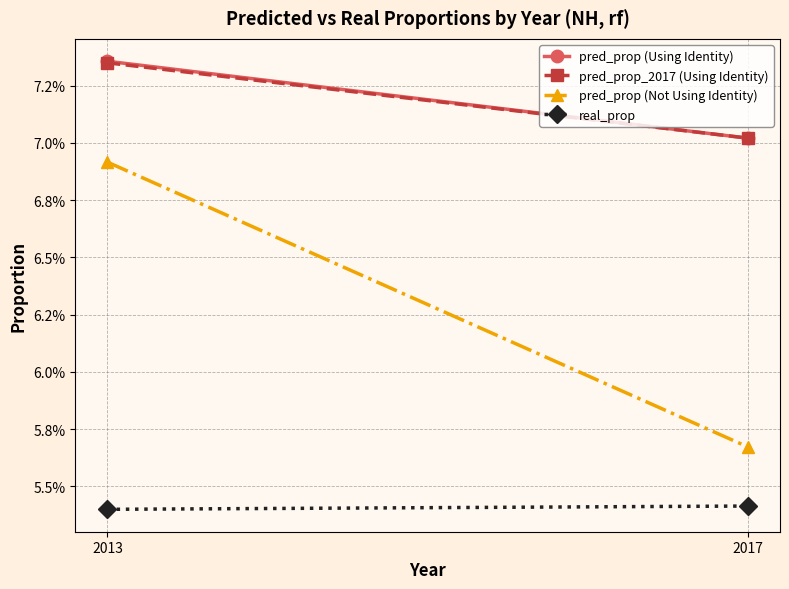

At how many categories does at least one series exceed 0?

2